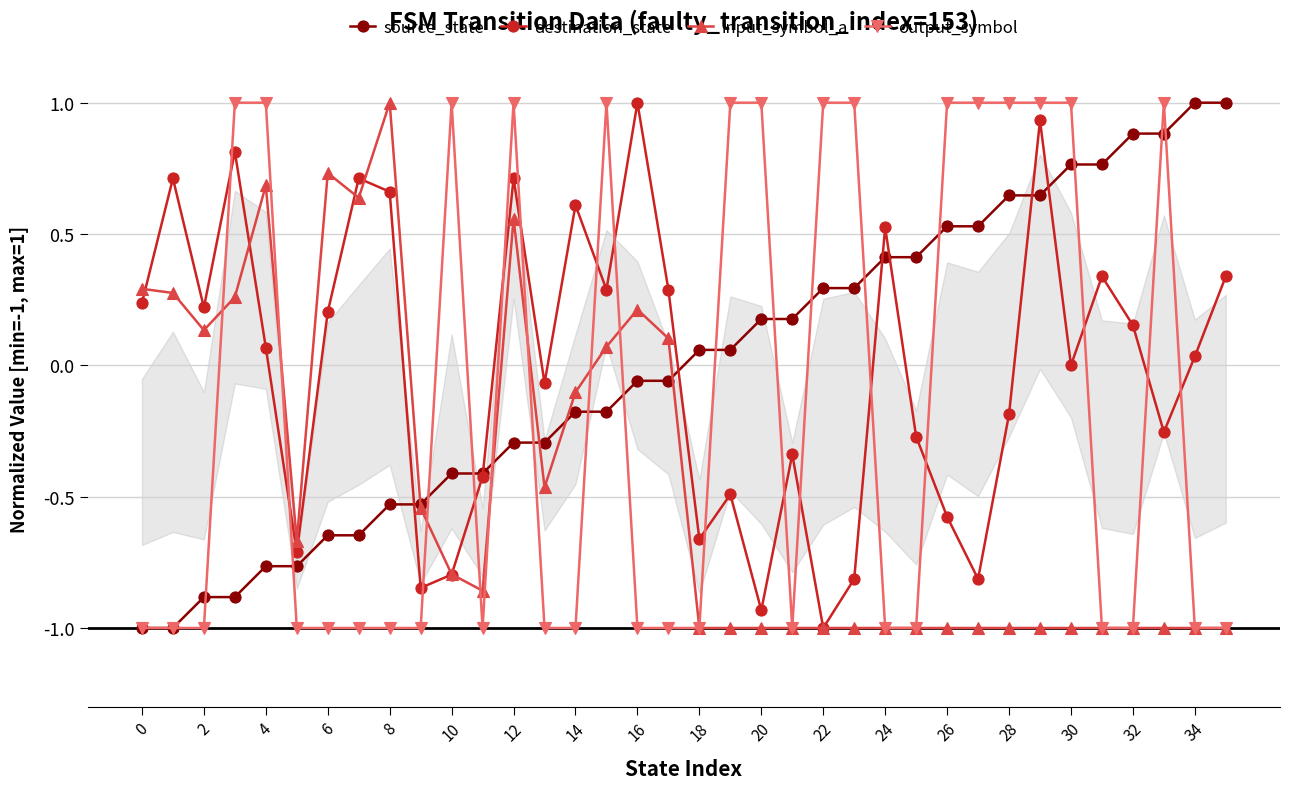

True or false: output_symbol has a value of -1.0 at 16.

True